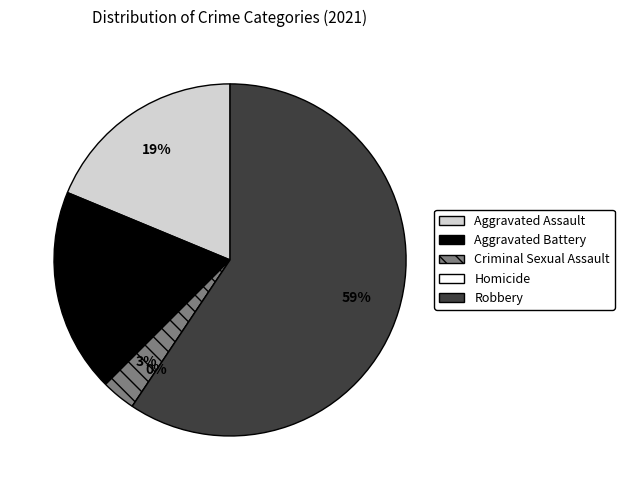

Which category accounts for the majority?

Robbery